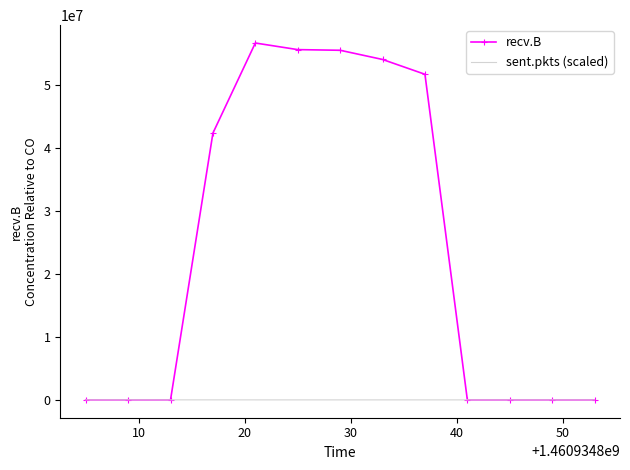

Which series has the largest range (max minus min)?

recv.B